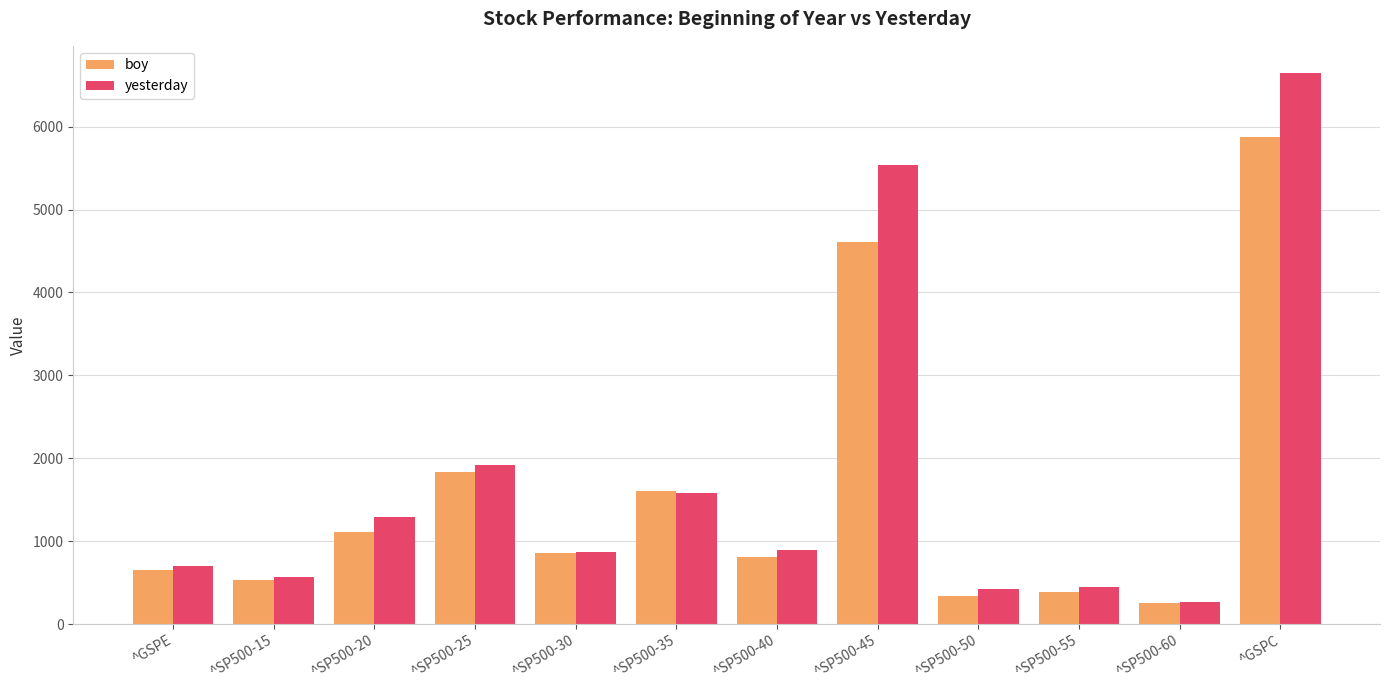

How many bars are there in total?

24